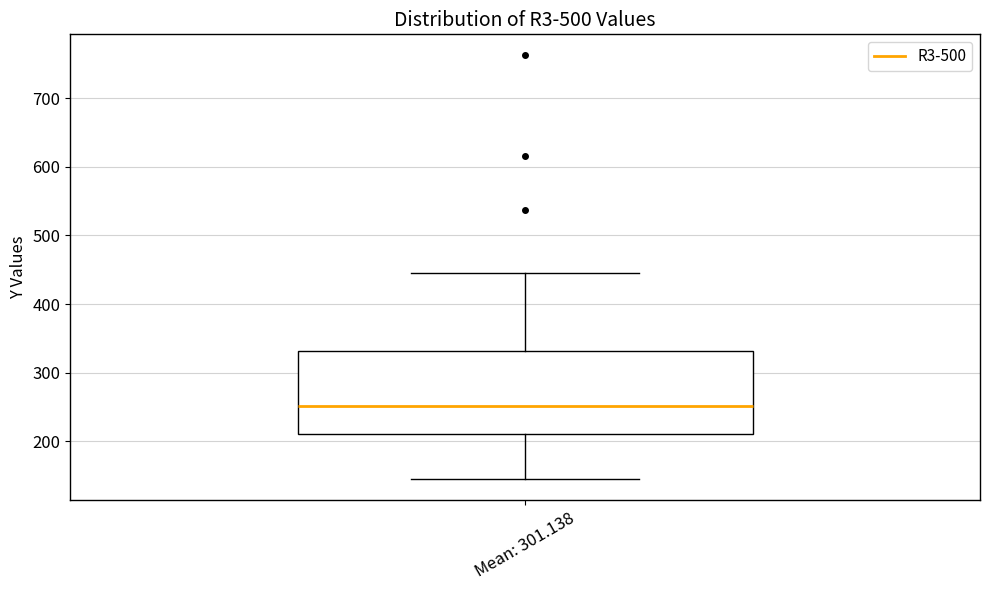

Transcribe this box plot: give where the median line is, the range the box spans, and where the two whiskers end, as read against the y-axis. The values are not printed on the chart, so give them approximately, as read against the axis.

median 250, box 210 to 330, whiskers 150 to 440